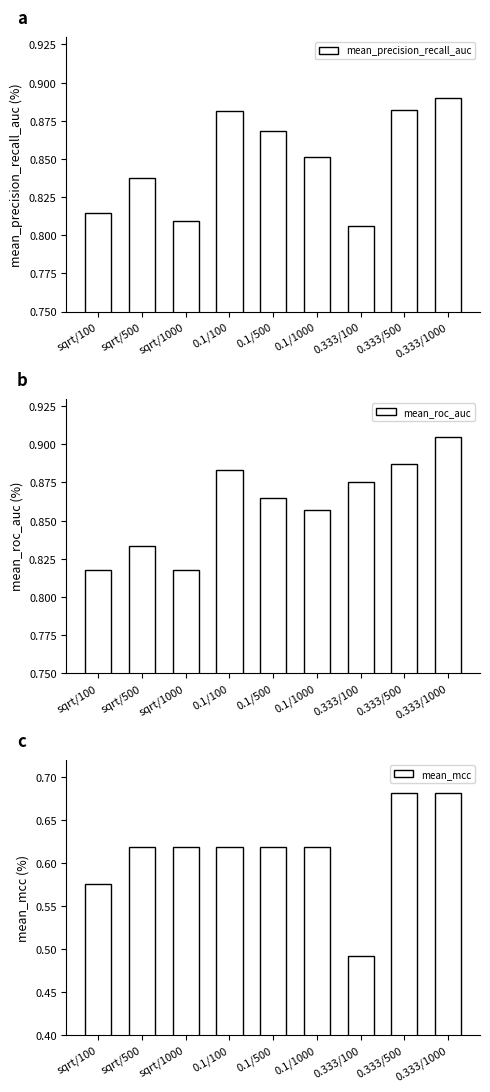

At which label is mean_precision_recall_auc closest to 0?

0.333/100